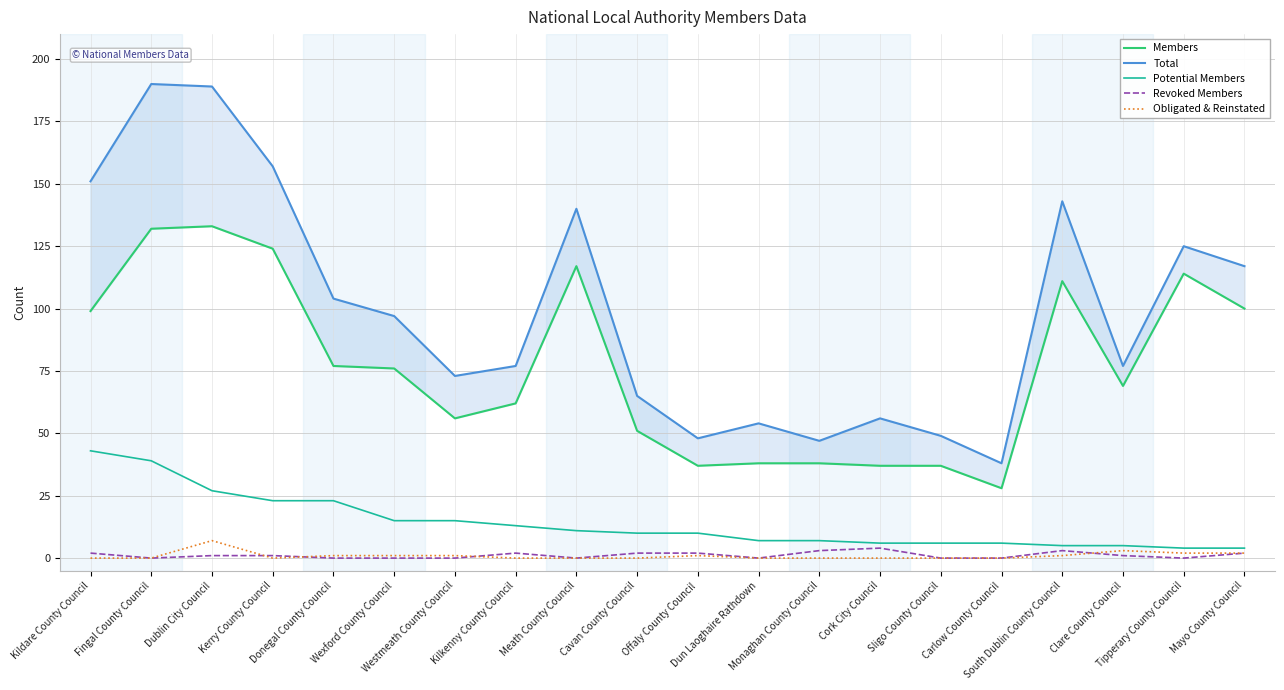

Reading left to right, extract all data points from this chart.

Members: Kildare County Council=99	Fingal County Council=132	Dublin City Council=133	Kerry County Council=124	Donegal County Council=77	Wexford County Council=76	Westmeath County Council=56	Kilkenny County Council=62	Meath County Council=117	Cavan County Council=51	Offaly County Council=37	Dun Laoghaire Rathdown=38	Monaghan County Council=38	Cork City Council=37	Sligo County Council=37	Carlow County Council=28	South Dublin County Council=111	Clare County Council=69	Tipperary County Council=114	Mayo County Council=100
Total: Kildare County Council=151	Fingal County Council=190	Dublin City Council=189	Kerry County Council=157	Donegal County Council=104	Wexford County Council=97	Westmeath County Council=73	Kilkenny County Council=77	Meath County Council=140	Cavan County Council=65	Offaly County Council=48	Dun Laoghaire Rathdown=54	Monaghan County Council=47	Cork City Council=56	Sligo County Council=49	Carlow County Council=38	South Dublin County Council=143	Clare County Council=77	Tipperary County Council=125	Mayo County Council=117
Potential Members: Kildare County Council=43	Fingal County Council=39	Dublin City Council=27	Kerry County Council=23	Donegal County Council=23	Wexford County Council=15	Westmeath County Council=15	Kilkenny County Council=13	Meath County Council=11	Cavan County Council=10	Offaly County Council=10	Dun Laoghaire Rathdown=7	Monaghan County Council=7	Cork City Council=6	Sligo County Council=6	Carlow County Council=6	South Dublin County Council=5	Clare County Council=5	Tipperary County Council=4	Mayo County Council=4
Revoked Members: Kildare County Council=2	Fingal County Council=0	Dublin City Council=1	Kerry County Council=1	Donegal County Council=0	Wexford County Council=0	Westmeath County Council=0	Kilkenny County Council=2	Meath County Council=0	Cavan County Council=2	Offaly County Council=2	Dun Laoghaire Rathdown=0	Monaghan County Council=3	Cork City Council=4	Sligo County Council=0	Carlow County Council=0	South Dublin County Council=3	Clare County Council=1	Tipperary County Council=0	Mayo County Council=2
Obligated & Reinstated: Kildare County Council=0	Fingal County Council=0	Dublin City Council=7	Kerry County Council=0	Donegal County Council=1	Wexford County Council=1	Westmeath County Council=1	Kilkenny County Council=0	Meath County Council=0	Cavan County Council=0	Offaly County Council=1	Dun Laoghaire Rathdown=0	Monaghan County Council=0	Cork City Council=0	Sligo County Council=0	Carlow County Council=0	South Dublin County Council=1	Clare County Council=3	Tipperary County Council=2	Mayo County Council=2